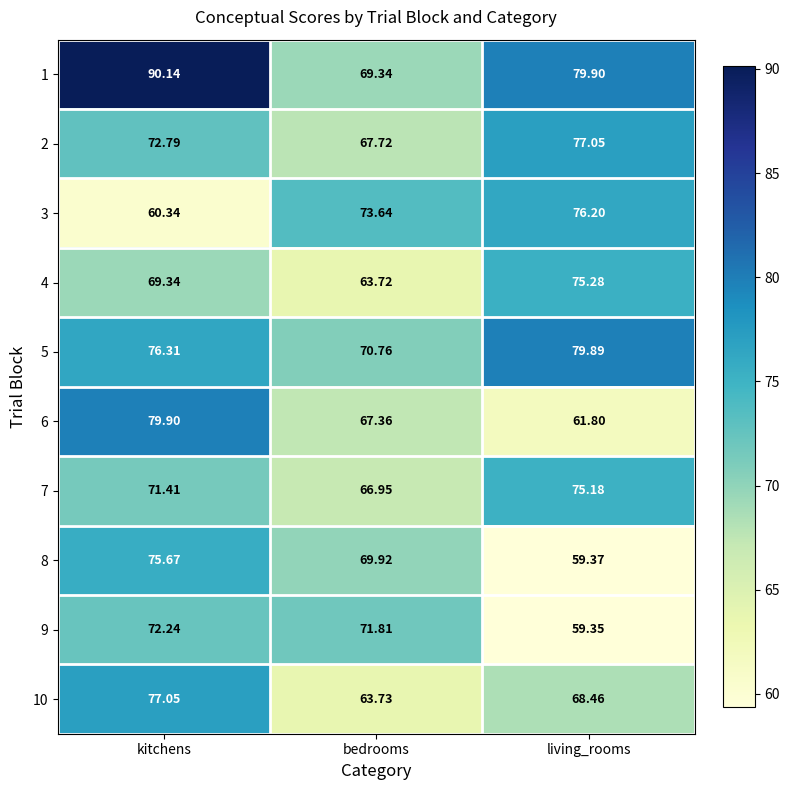

Is the value of 10 at bedrooms greater than the value of 5 at bedrooms?

No